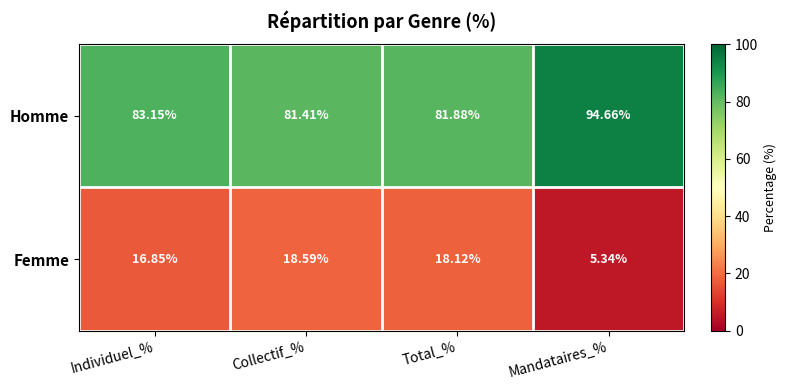

How many values in the Homme series exceed 83?

2